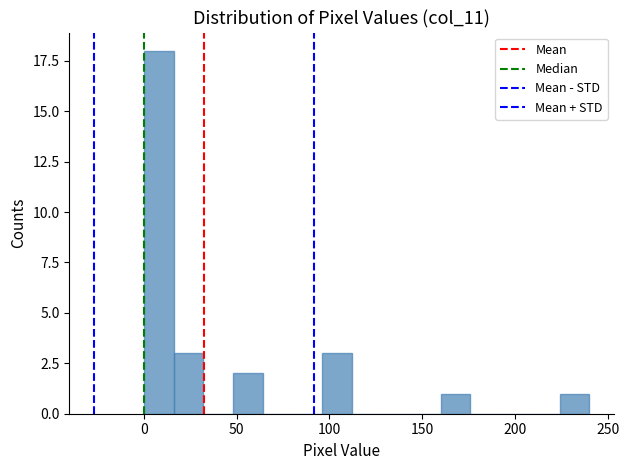

Read against the x-axis, roughly where is the centre of the tallest bar?

10